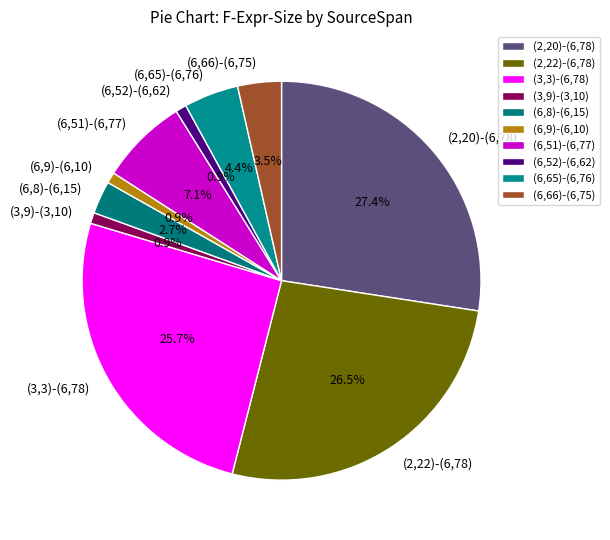

Which slice is the largest?

(2,20)-(6,78)